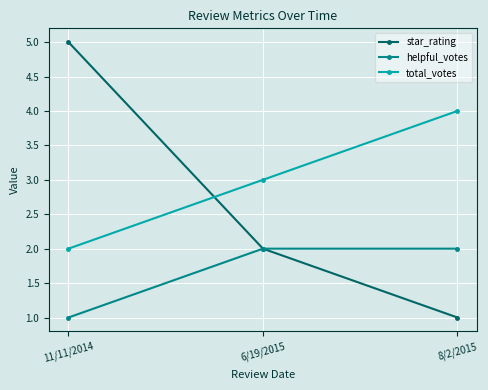

At which category does the chart reach its peak across all series?

11/11/2014